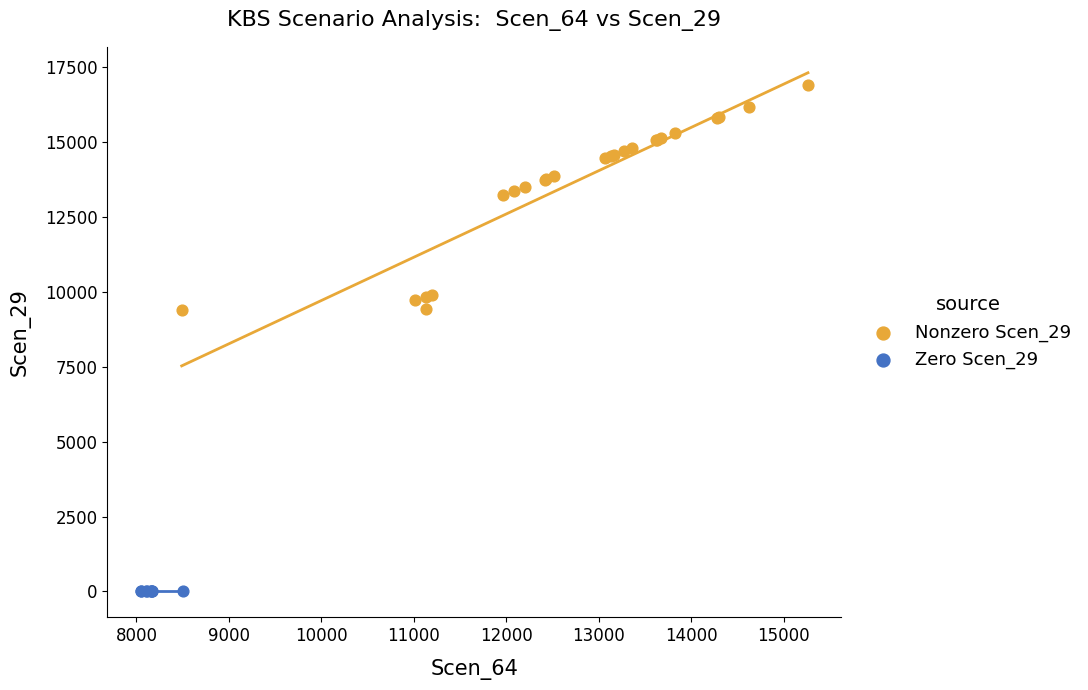

Which series contains the lowest Y value?

Zero Scen_29